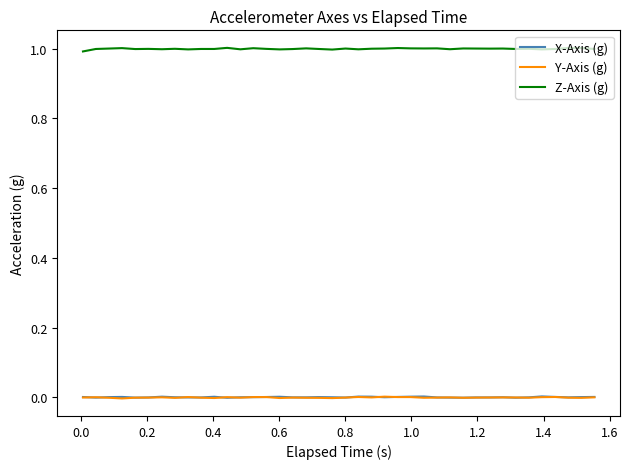

Which series has the largest range (max minus min)?

Z-Axis (g)